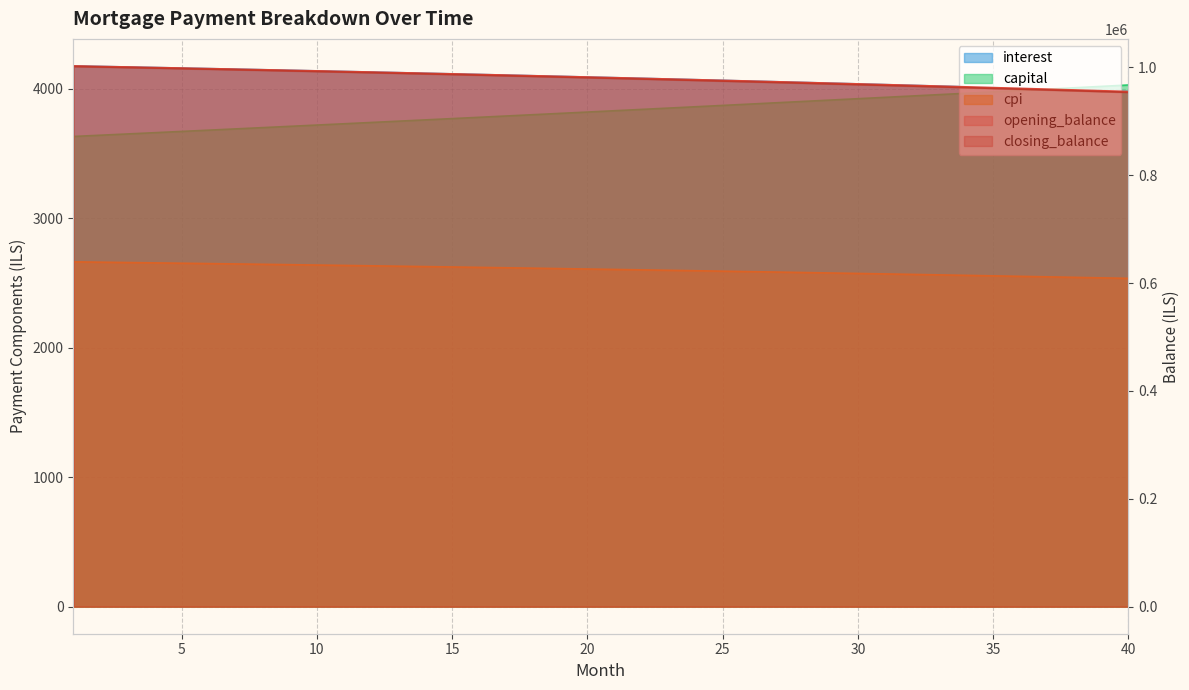

What is the value of the cpi point at the 39th from the left?

2540.5